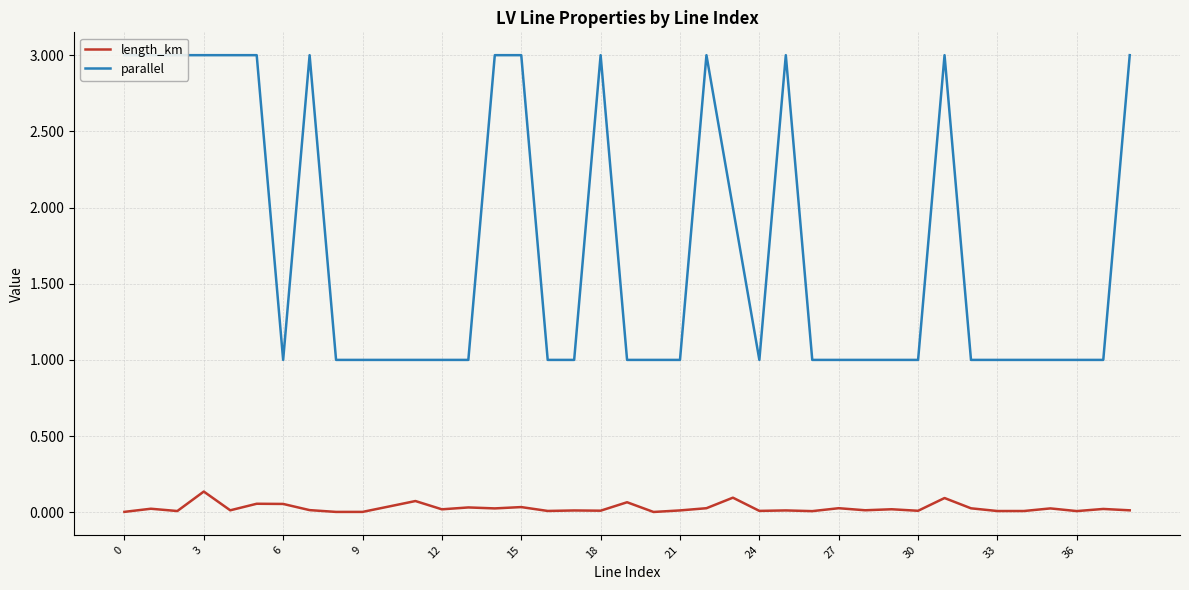

True or false: parallel and length_km intersect in this chart.

False